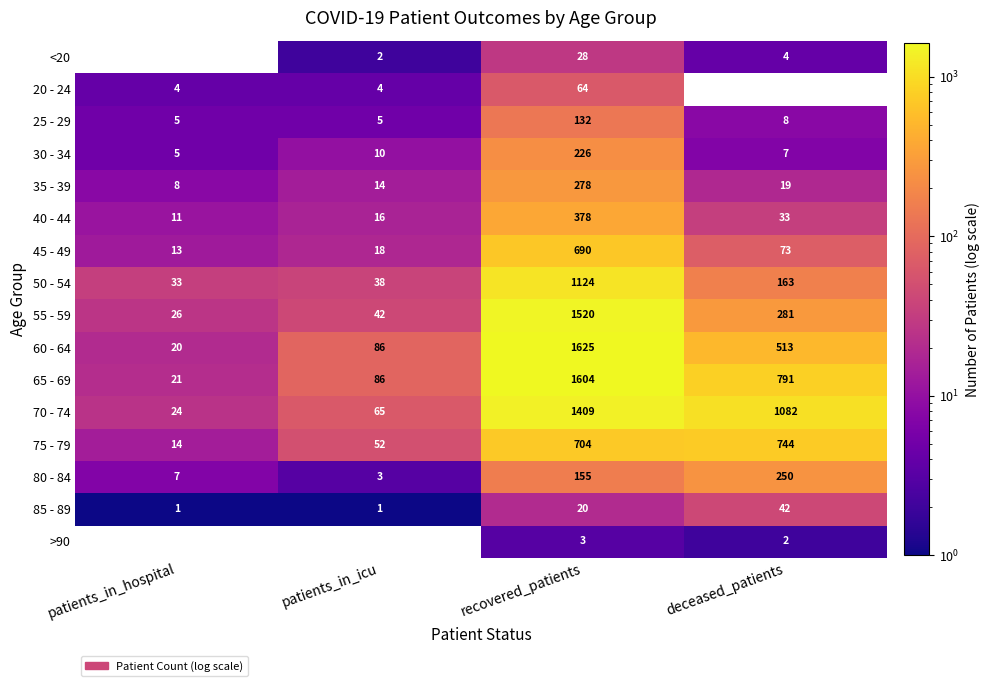

What is the total value across all series at patients_in_hospital?

192